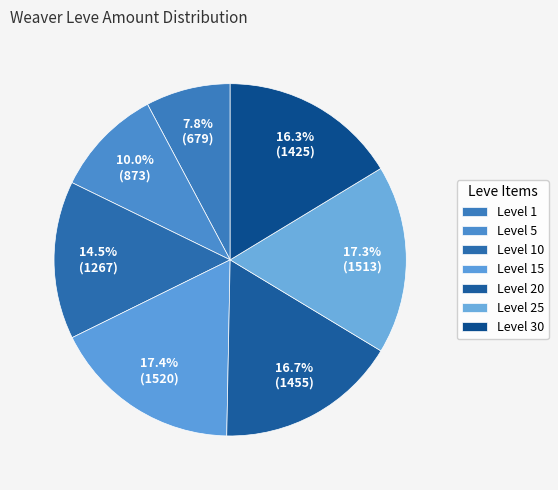

How many segments does this pie chart have?

7